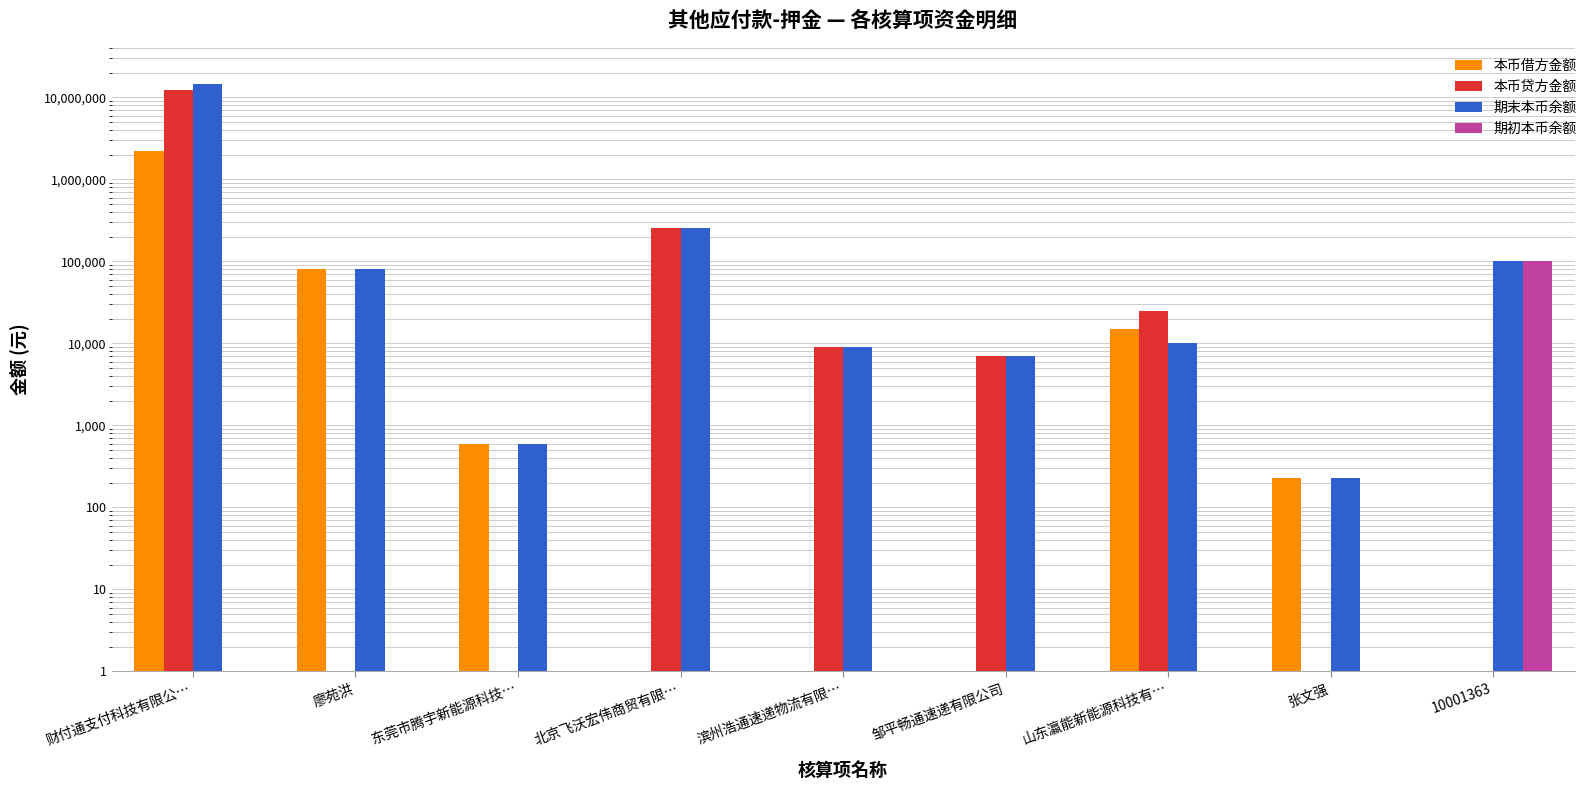

Reading left to right, extract all data points from this chart.

本币借方金额: 2195296.2	80000.0	600.0	0.0	0.0	0.0	14970.0	230.0	0.0
本币贷方金额: 12383574.6	0.0	0.0	252596.0	9100.0	7000.0	24950.0	0.0	0.0
期末本币余额: 14578870.8	80000.0	600.0	252596.0	9100.0	7000.0	9980.0	230.0	100000.0
期初本币余额: 0.0	0.0	0.0	0.0	0.0	0.0	0.0	0.0	100000.0